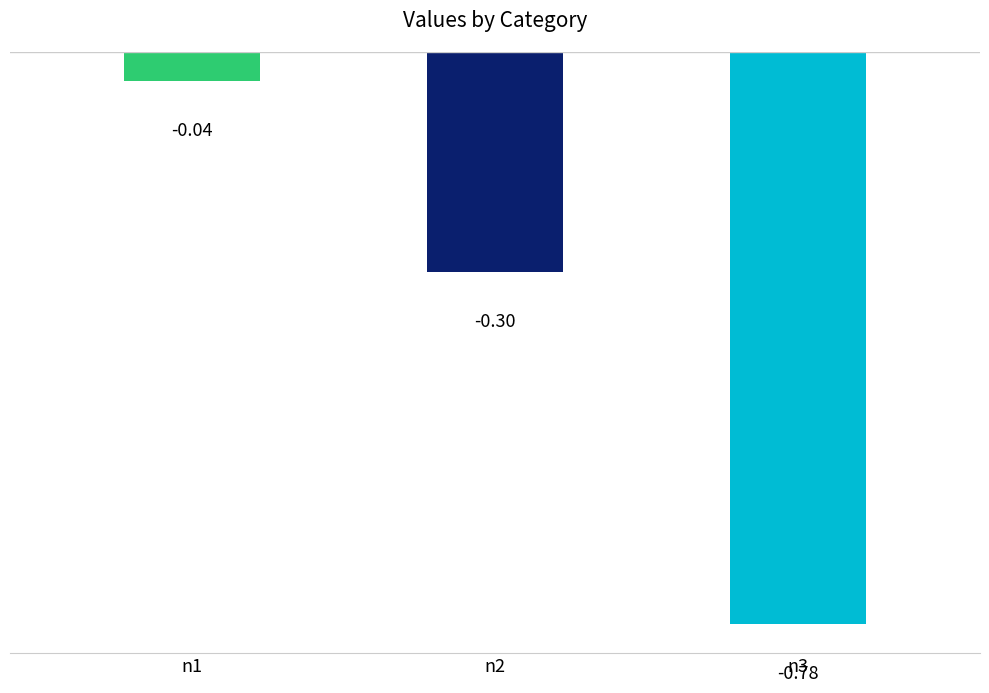

How many distinct data groups are displayed?

1